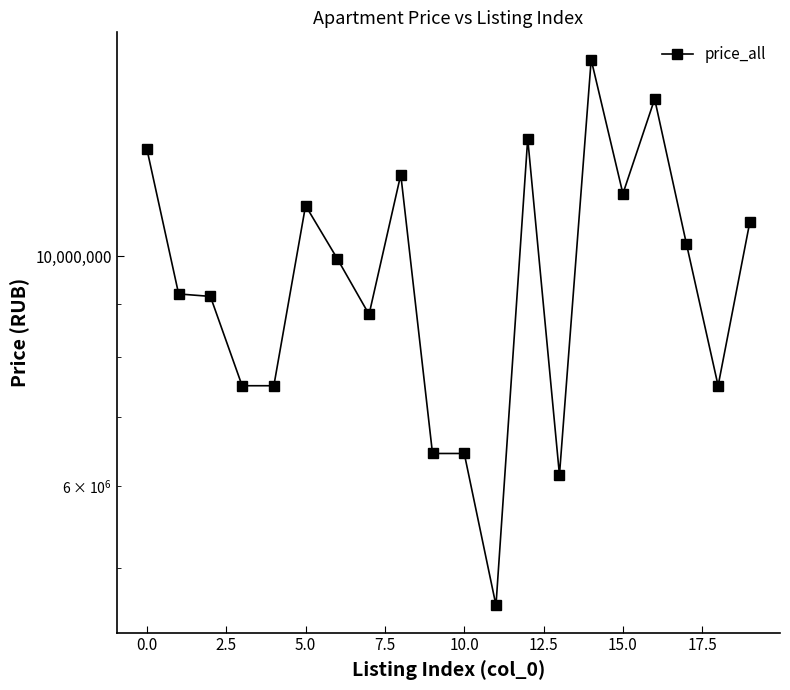

What is the greatest value displayed?

15500000